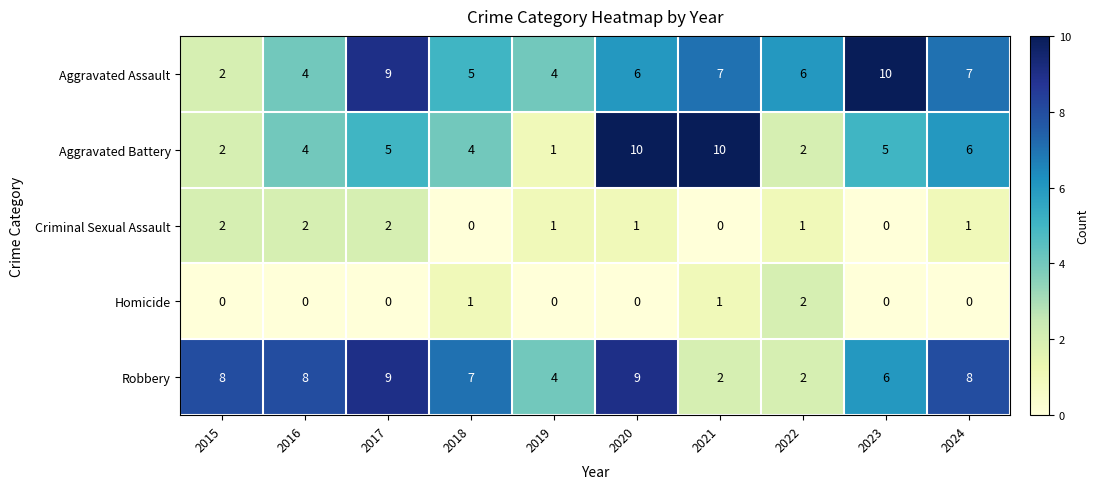

What is the sum of the Aggravated Battery values at 2022 and 2018?

6